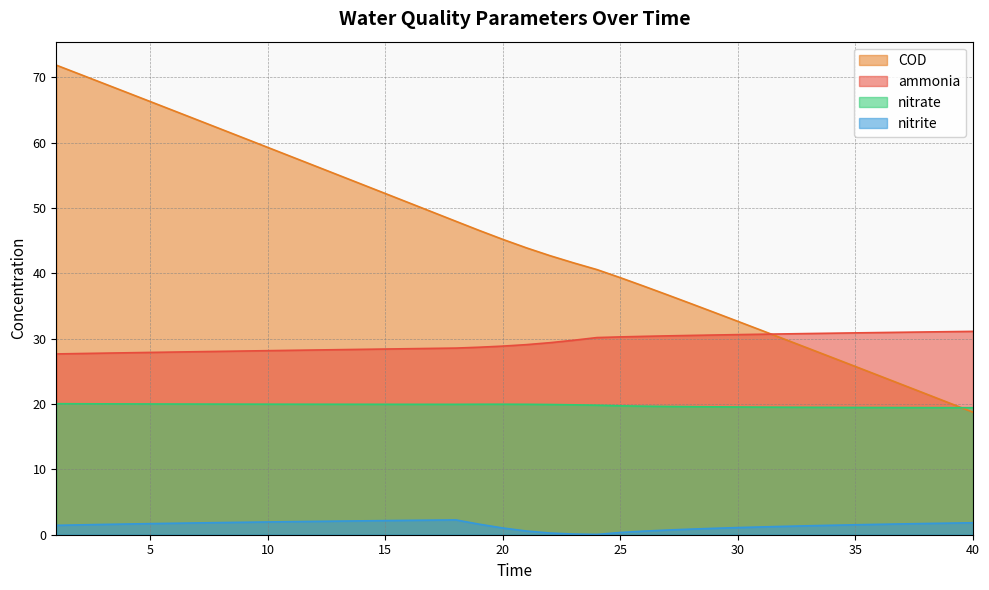

Reading left to right, extract all data points from this chart.

ammonia: 1=27.7	2=27.7	3=27.8	4=27.8	5=27.9	6=28.0	7=28.0	8=28.1	9=28.1	10=28.2	11=28.2	12=28.3	13=28.3	14=28.4	15=28.4	16=28.5	17=28.5	18=28.6	19=28.7	20=28.9	21=29.1	22=29.4	23=29.8	24=30.2	25=30.3	26=30.4	27=30.4	28=30.5	29=30.6	30=30.6	31=30.7	32=30.7	33=30.8	34=30.8	35=30.9	36=30.9	37=31.0	38=31.0	39=31.1	40=31.1
nitrite: 1=1.4	2=1.5	3=1.6	4=1.6	5=1.7	6=1.8	7=1.8	8=1.9	9=1.9	10=2.0	11=2.0	12=2.0	13=2.1	14=2.1	15=2.2	16=2.2	17=2.2	18=2.3	19=1.6	20=1.0	21=0.6	22=0.3	23=0.1	24=0.0	25=0.3	26=0.5	27=0.7	28=0.9	29=1.0	30=1.1	31=1.2	32=1.3	33=1.4	34=1.4	35=1.5	36=1.6	37=1.7	38=1.7	39=1.8	40=1.8
nitrate: 1=20.1	2=20.0	3=20.0	4=20.0	5=20.0	6=20.0	7=20.0	8=20.0	9=20.0	10=20.0	11=20.0	12=20.0	13=20.0	14=20.0	15=20.0	16=20.0	17=20.0	18=20.0	19=20.0	20=20.0	21=20.0	22=19.9	23=19.9	24=19.8	25=19.7	26=19.7	27=19.6	28=19.6	29=19.6	30=19.6	31=19.5	32=19.5	33=19.5	34=19.5	35=19.5	36=19.5	37=19.5	38=19.5	39=19.4	40=19.4
COD: 1=71.9	2=70.5	3=69.1	4=67.7	5=66.3	6=64.9	7=63.5	8=62.1	9=60.7	10=59.3	11=57.9	12=56.5	13=55.0	14=53.6	15=52.2	16=50.8	17=49.4	18=48.0	19=46.6	20=45.2	21=43.9	22=42.7	23=41.6	24=40.6	25=39.3	26=38.0	27=36.7	28=35.4	29=34.0	30=32.7	31=31.3	32=29.9	33=28.5	34=27.1	35=25.7	36=24.4	37=23.0	38=21.6	39=20.2	40=18.8